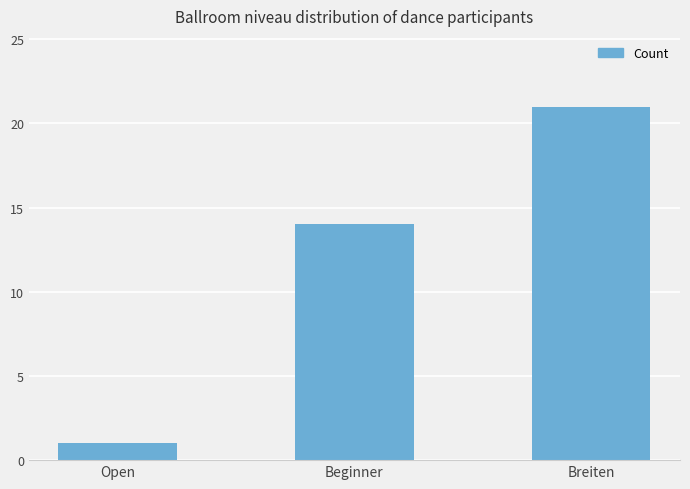

What is the minimum value shown in the chart?

1